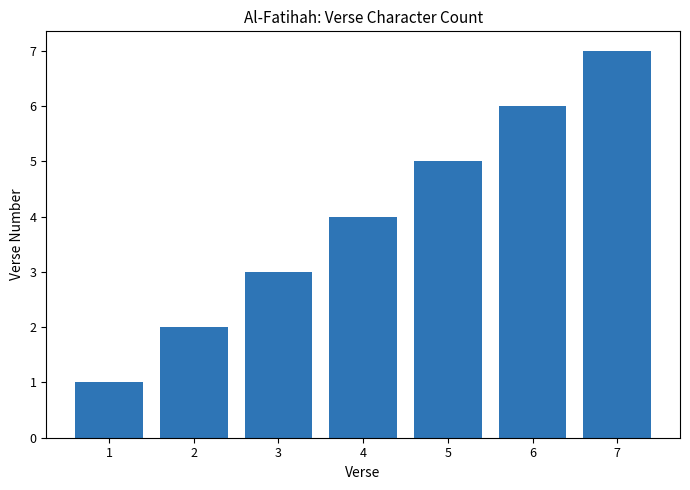

Reading left to right, extract all data points from this chart.

1	2	3	4	5	6	7